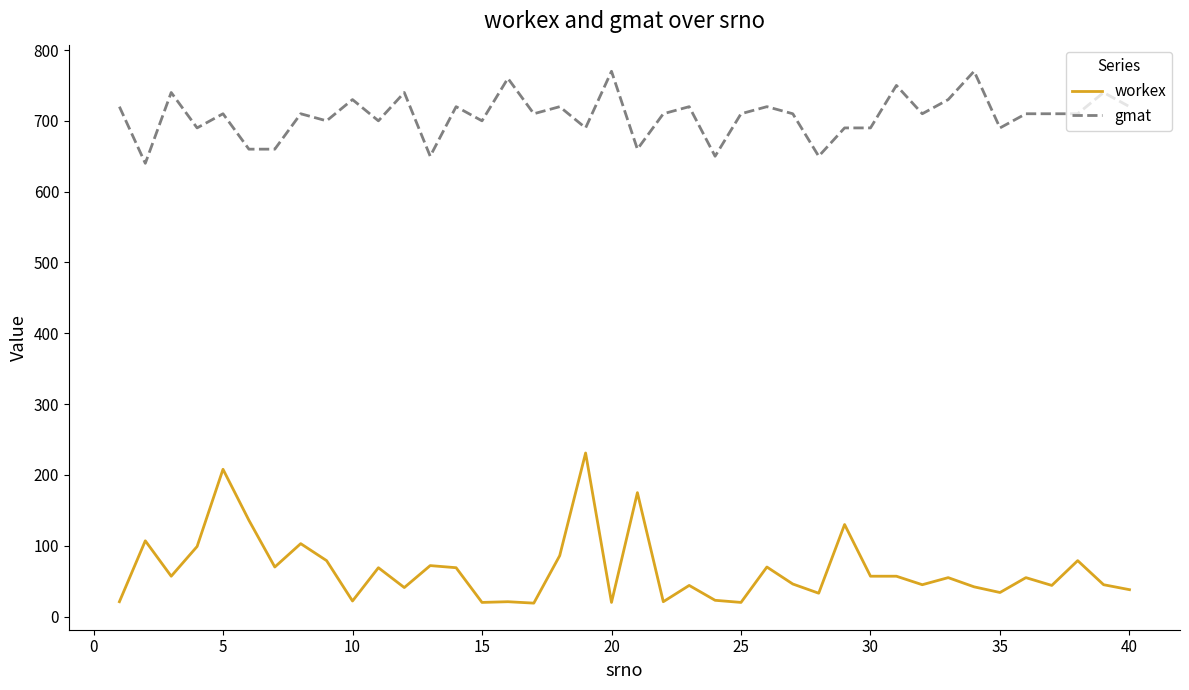

Which series has the largest total across all categories?

gmat